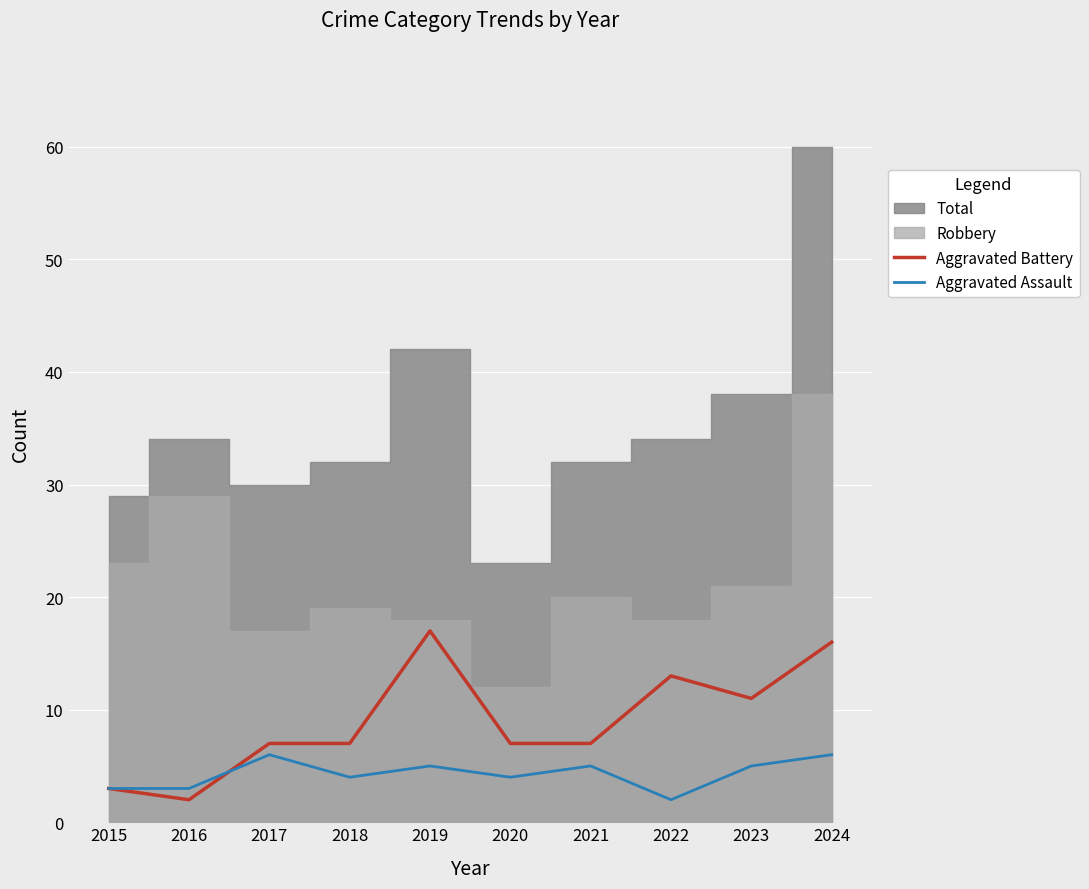

What is the highest value of the Aggravated Assault series?

6